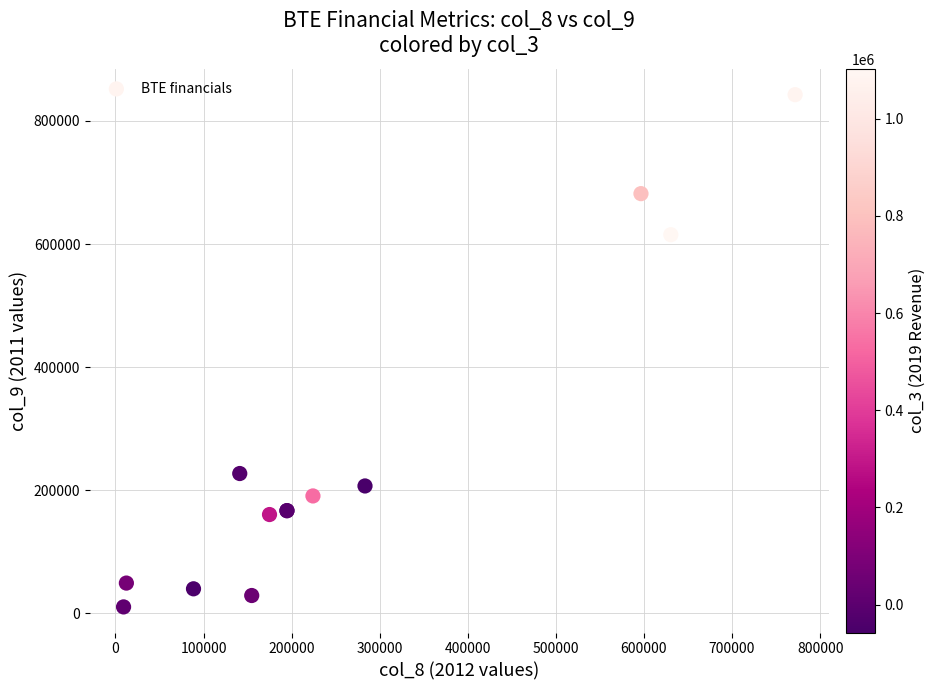

What Y value in the scatter plot is closest to 426600?

615100